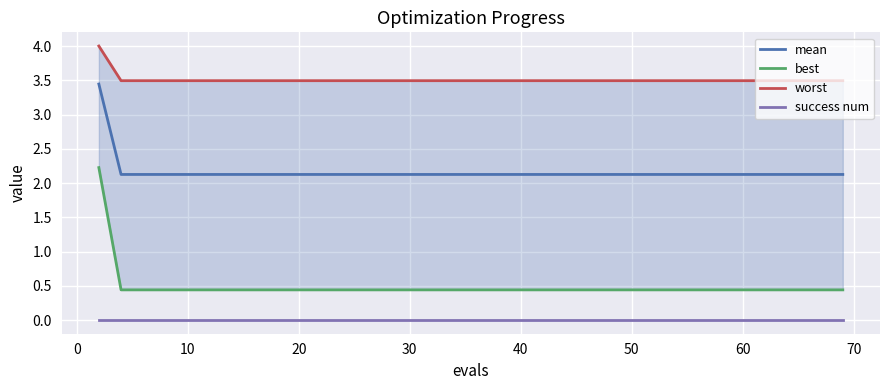

True or false: mean and best cross at least once.

False